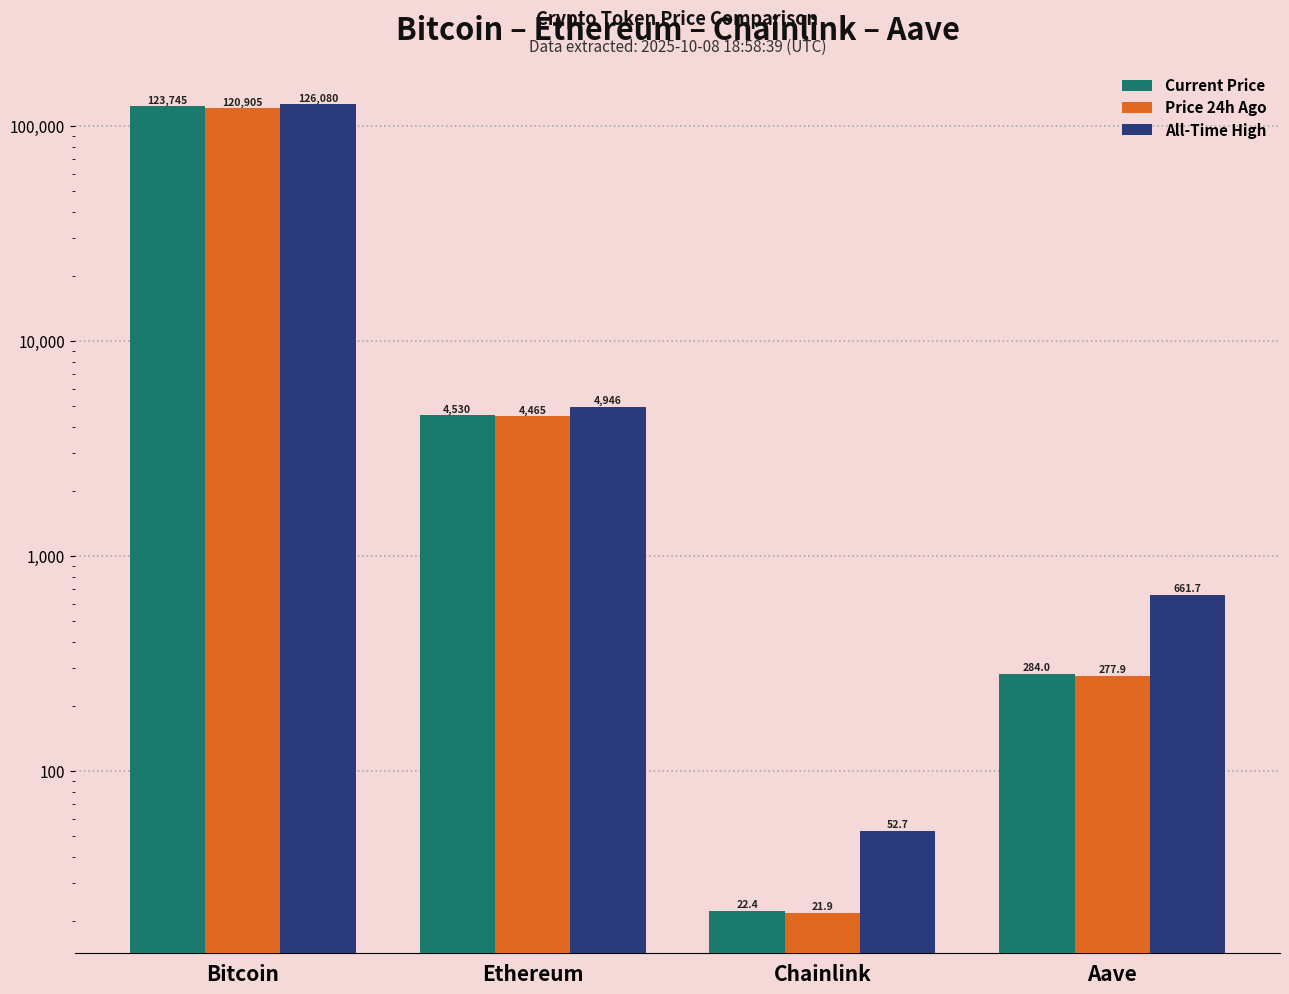

How many categories are shown in the chart?

4